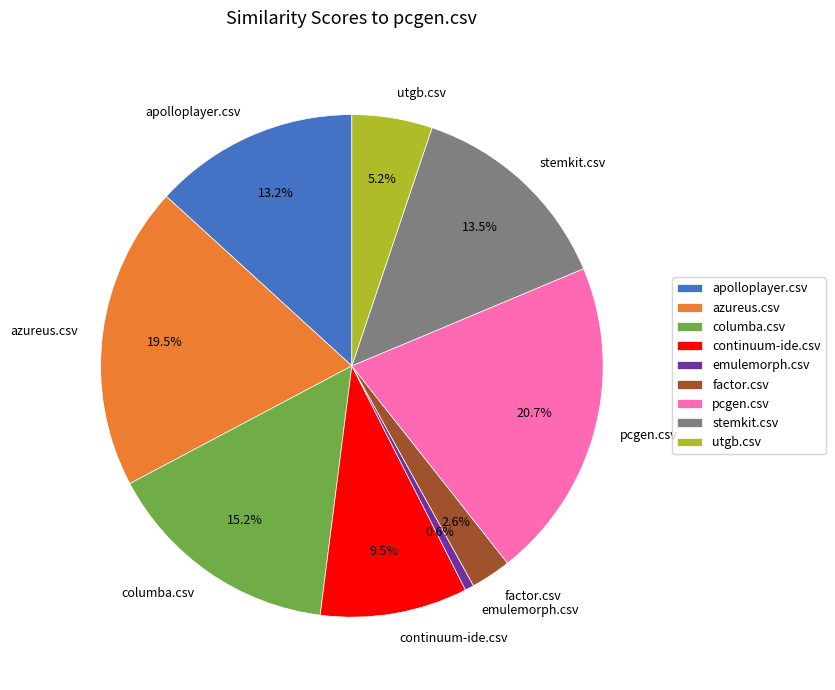

Does pcgen.csv represent more than half of the total?

No